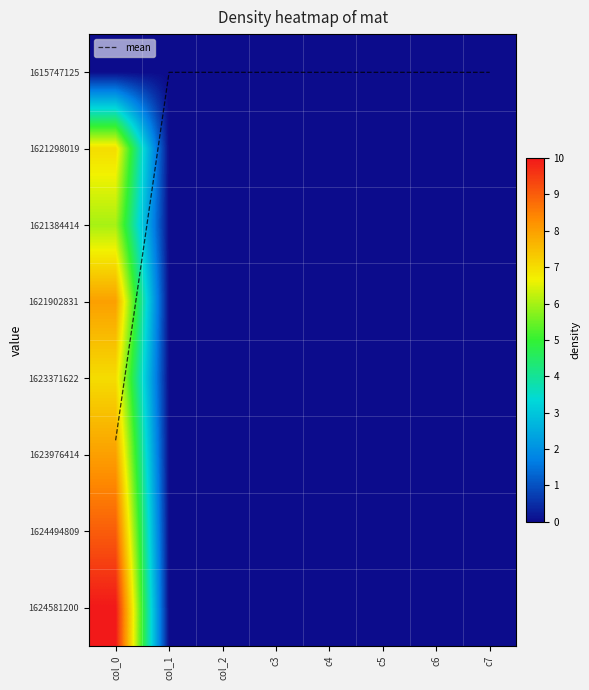

At which category is the sum across all series the highest?

col_0